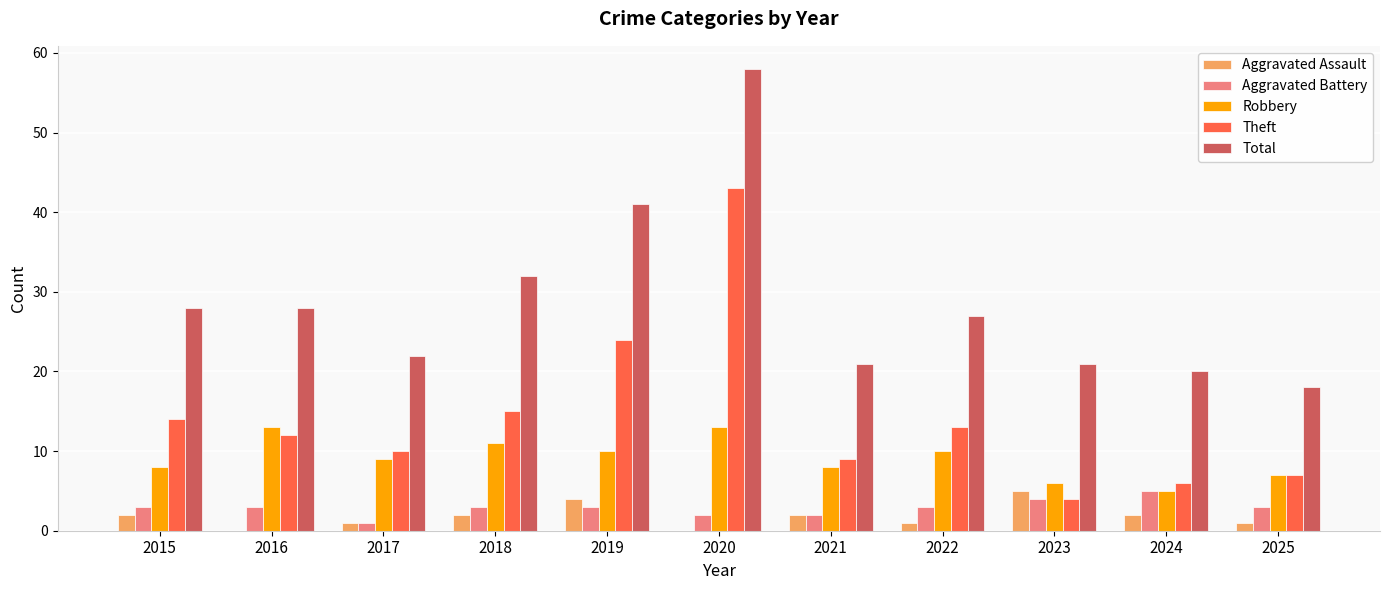

Which series has the largest total across all categories?

Total